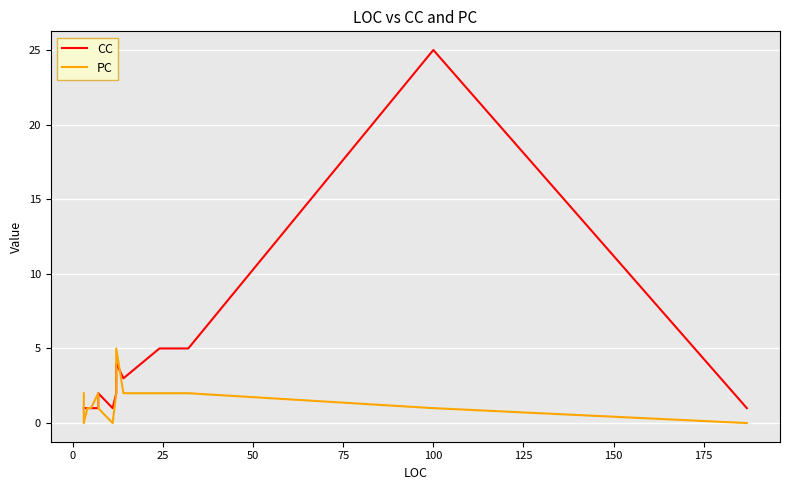

Does the chart display data point markers on the line(s)?

No